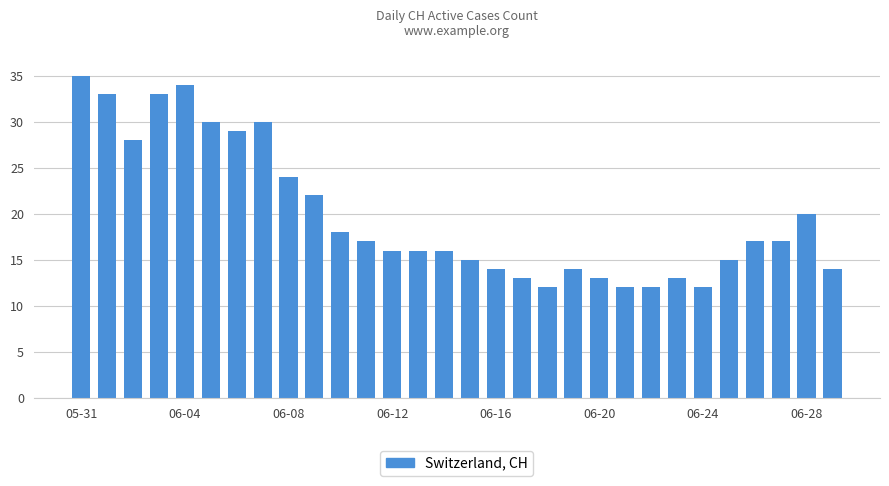

Are the bars horizontal?

No